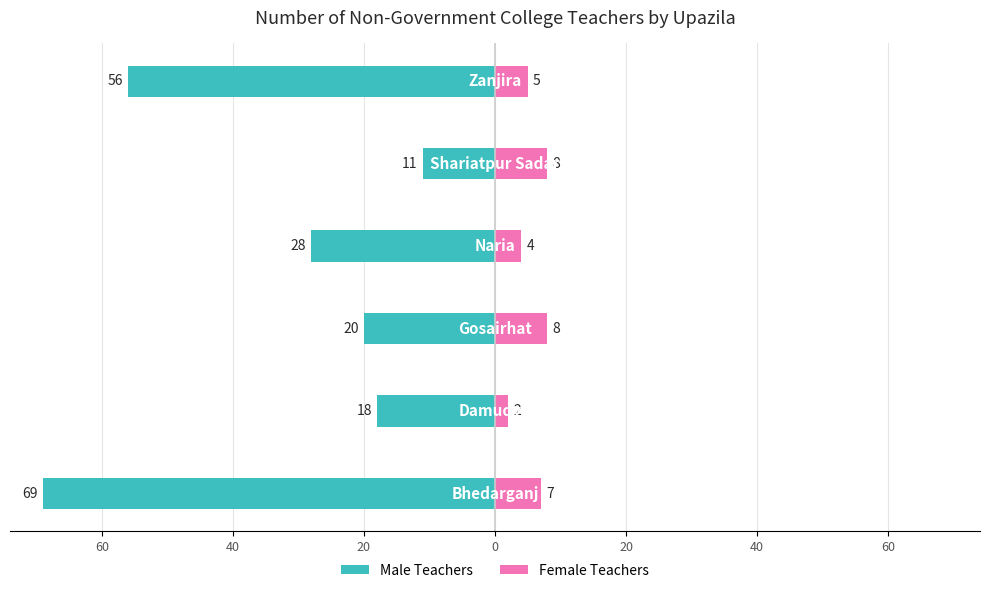

How many bars are there in each group?

2